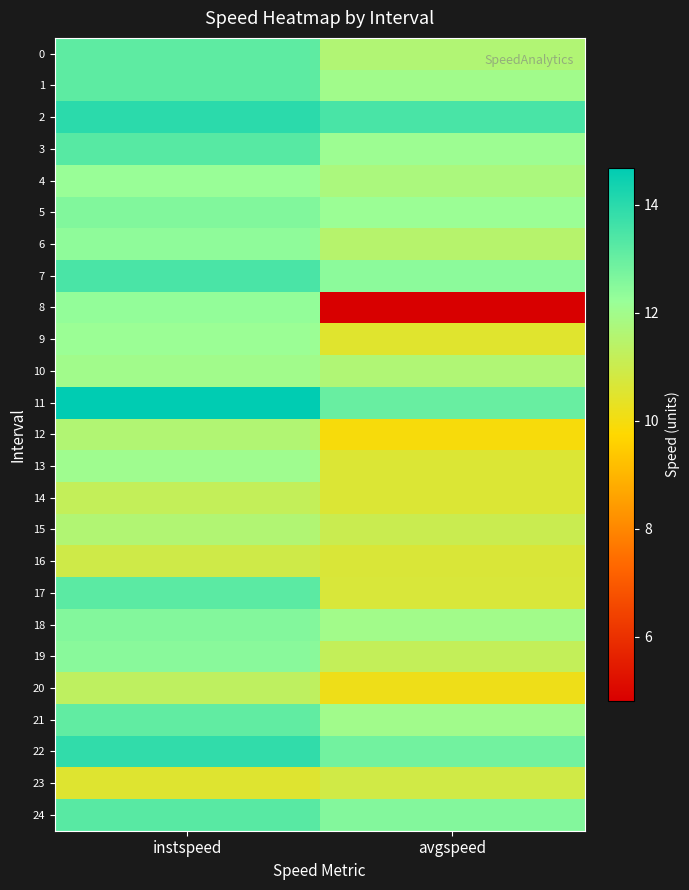

Reading left to right, what are all the values shown in this chart?

0: instspeed=13.2	avgspeed=11.6
1: instspeed=13.2	avgspeed=12.0
2: instspeed=14.0	avgspeed=13.5
3: instspeed=13.3	avgspeed=12.1
4: instspeed=12.2	avgspeed=11.8
5: instspeed=12.6	avgspeed=12.1
6: instspeed=12.4	avgspeed=11.5
7: instspeed=13.5	avgspeed=12.4
8: instspeed=12.3	avgspeed=4.8
9: instspeed=12.2	avgspeed=10.5
10: instspeed=12.0	avgspeed=11.6
11: instspeed=14.7	avgspeed=13.0
12: instspeed=11.6	avgspeed=9.9
13: instspeed=12.0	avgspeed=10.6
14: instspeed=11.2	avgspeed=10.6
15: instspeed=11.6	avgspeed=11.0
16: instspeed=10.9	avgspeed=10.7
17: instspeed=13.2	avgspeed=10.7
18: instspeed=12.6	avgspeed=12.0
19: instspeed=12.5	avgspeed=11.2
20: instspeed=11.3	avgspeed=10.1
21: instspeed=13.1	avgspeed=12.0
22: instspeed=13.9	avgspeed=12.8
23: instspeed=10.5	avgspeed=10.9
24: instspeed=13.2	avgspeed=12.6